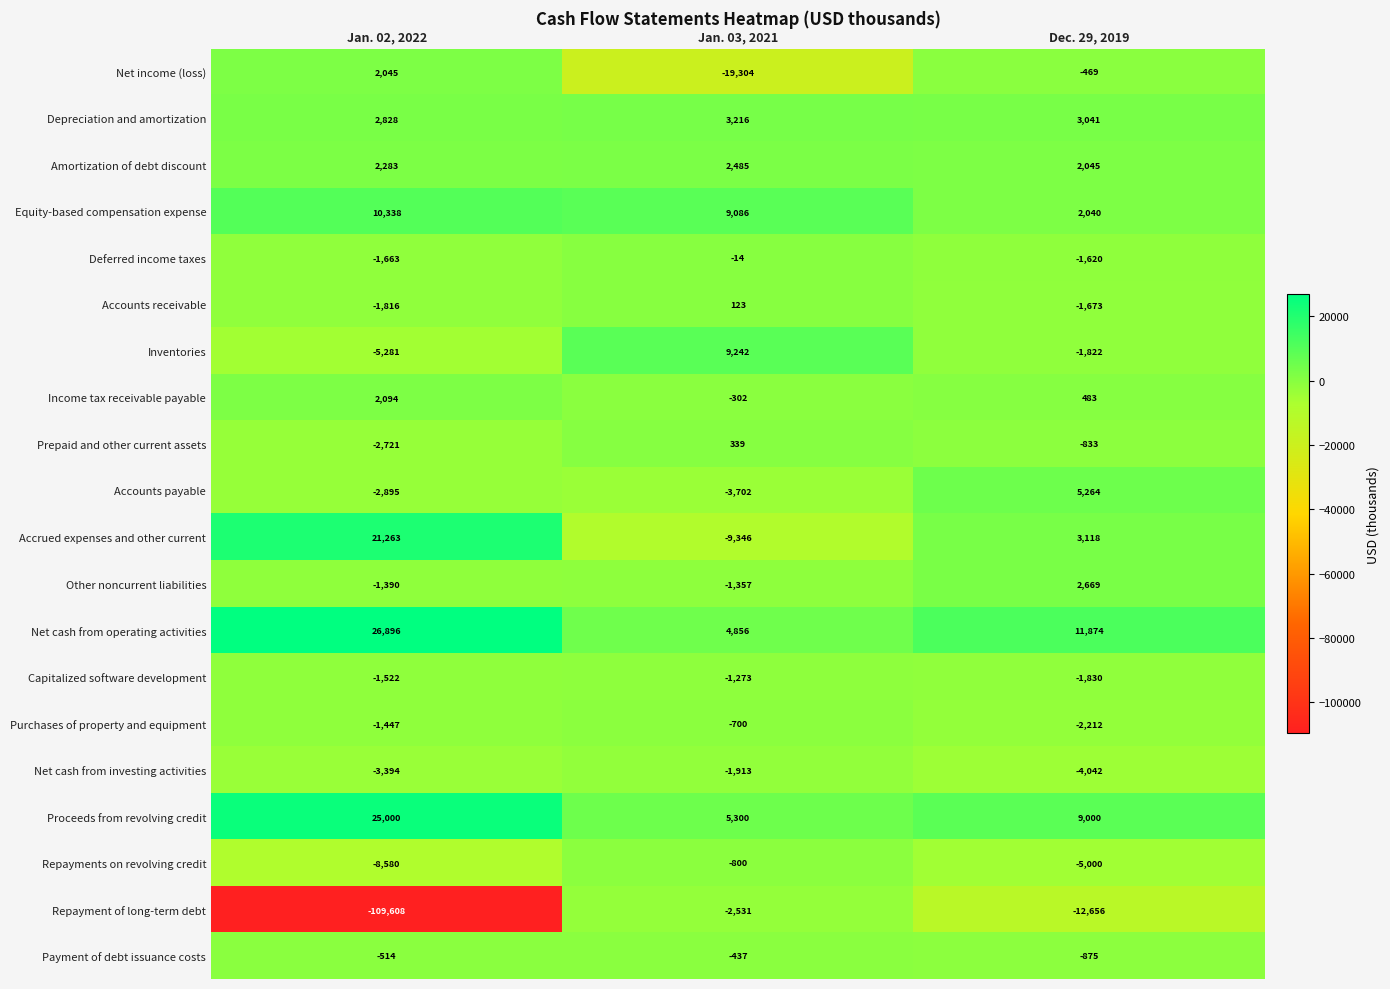

Which category has the lowest value in the Accrued expenses and other current series?

Jan. 03, 2021